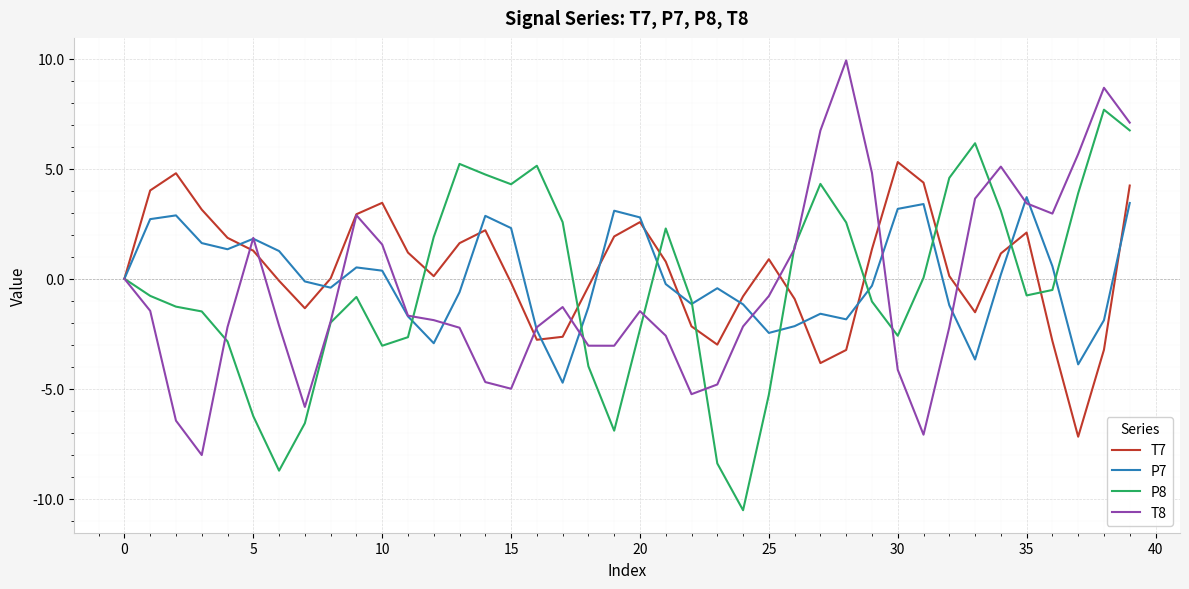

What is the minimum value shown in the chart?

-10.5